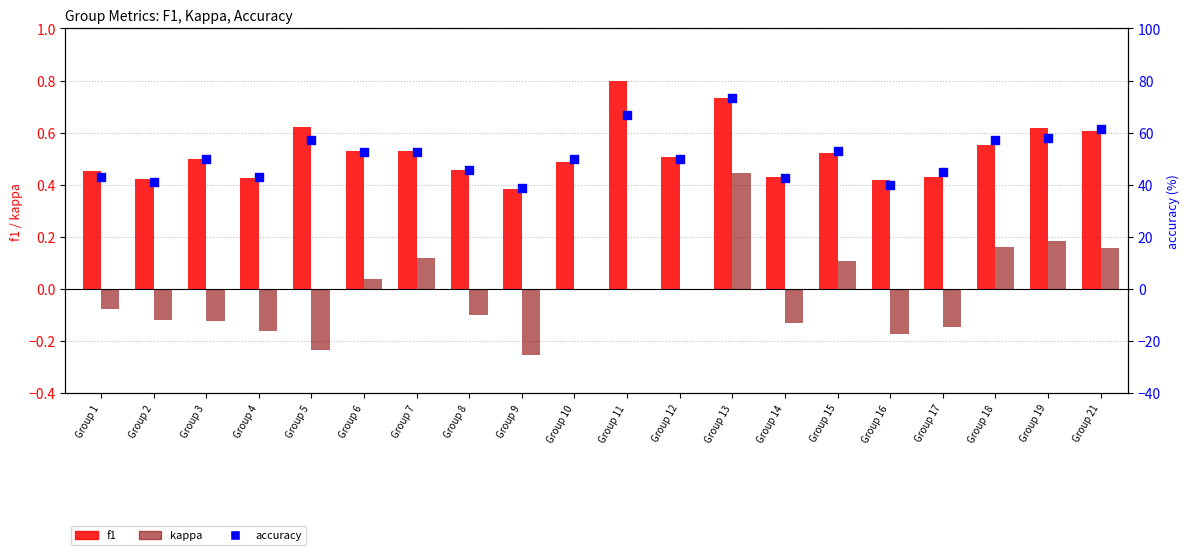

At how many categories does at least one series exceed 25?

20